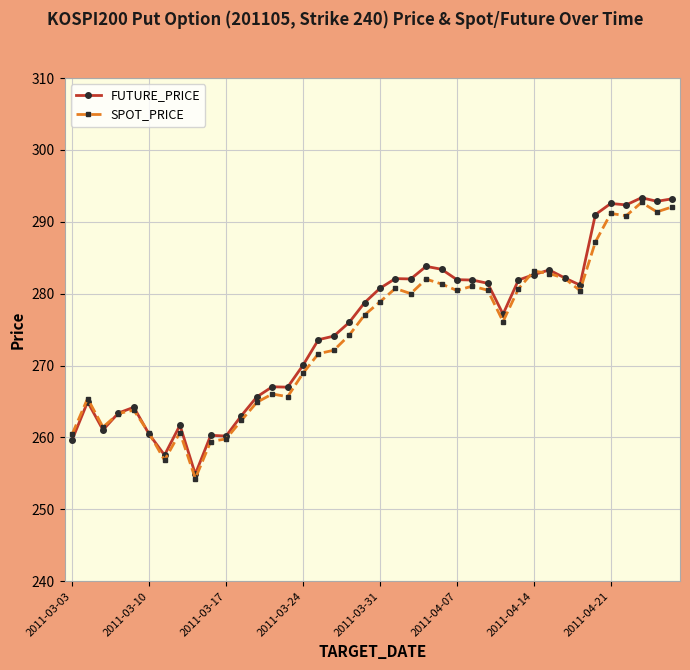

What is the highest value of the SPOT_PRICE series?

292.7